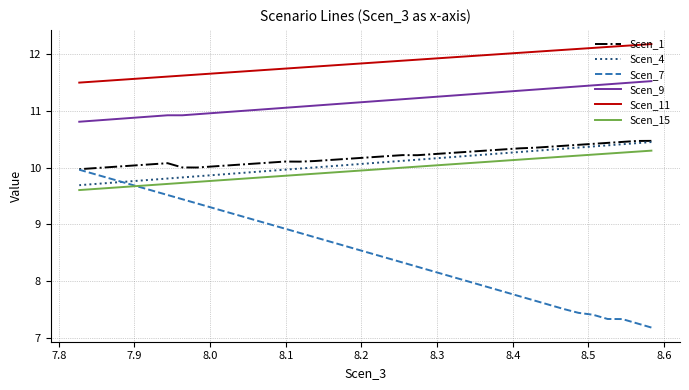

Is it true that Scen_15 equals 14.0 at 29?

False